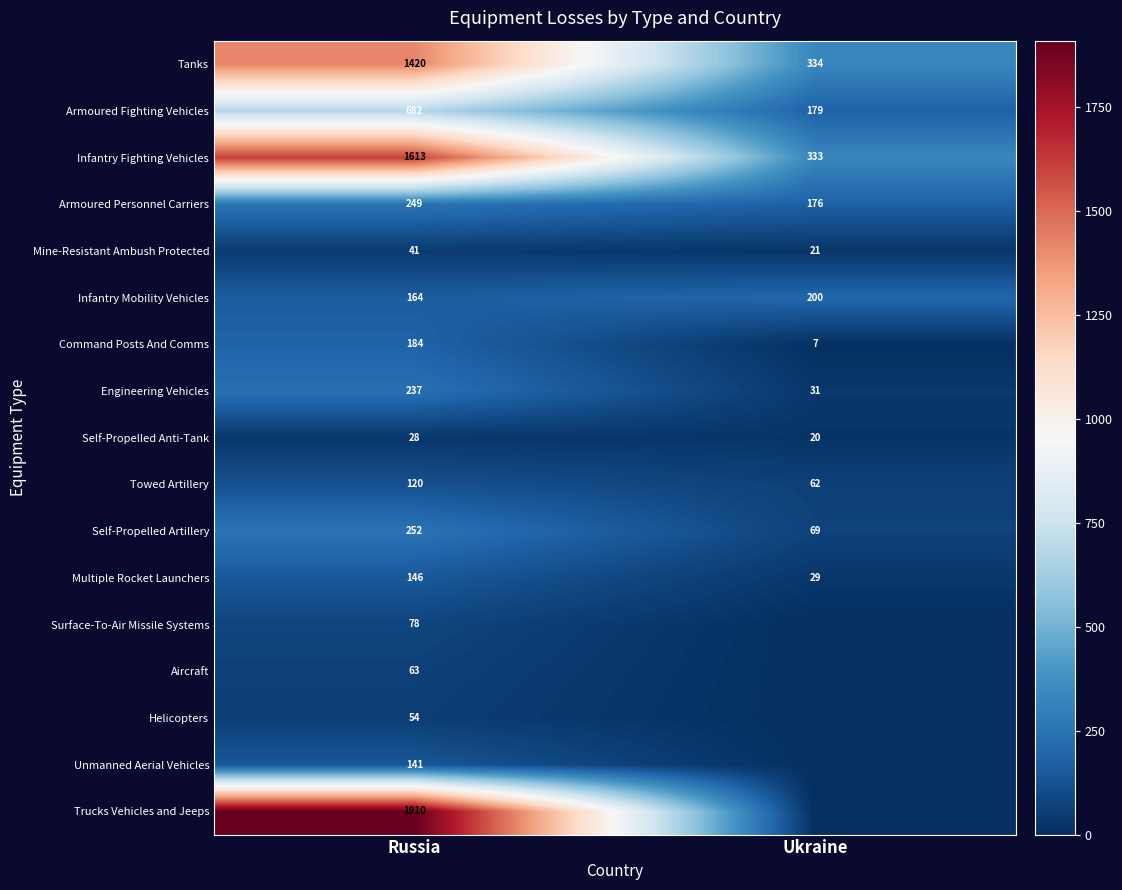

Rank the series at Russia from highest to lowest value.

Trucks Vehicles and Jeeps, Infantry Fighting Vehicles, Tanks, Armoured Fighting Vehicles, Self-Propelled Artillery, Armoured Personnel Carriers, Engineering Vehicles, Command Posts And Comms, Infantry Mobility Vehicles, Multiple Rocket Launchers, Unmanned Aerial Vehicles, Towed Artillery, Surface-To-Air Missile Systems, Aircraft, Helicopters, Mine-Resistant Ambush Protected, Self-Propelled Anti-Tank